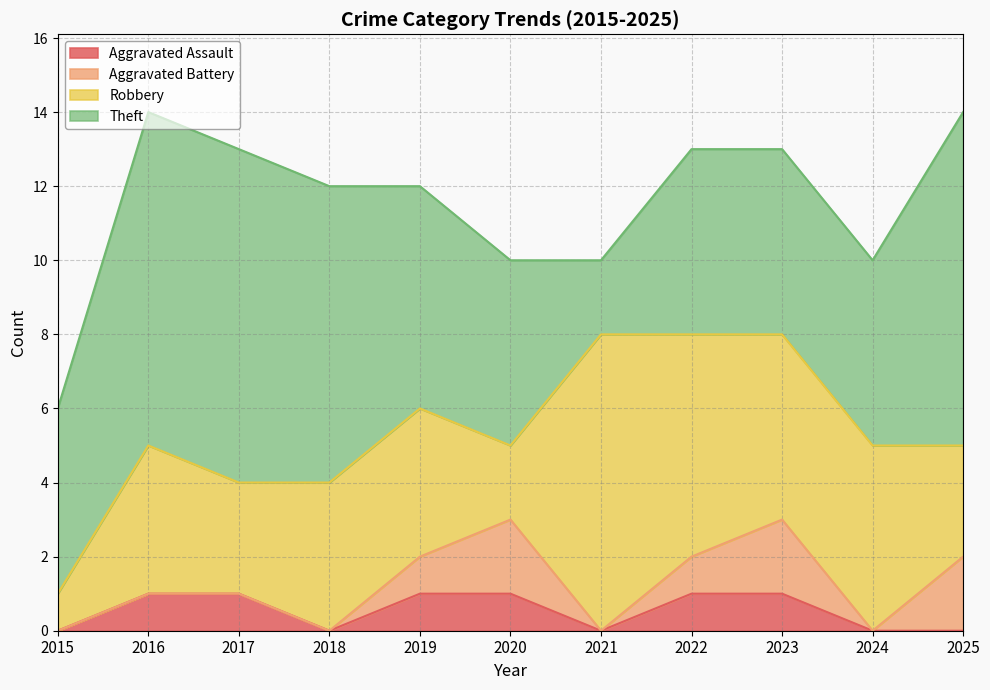

Where is Robbery nearest to the value 4?

2016